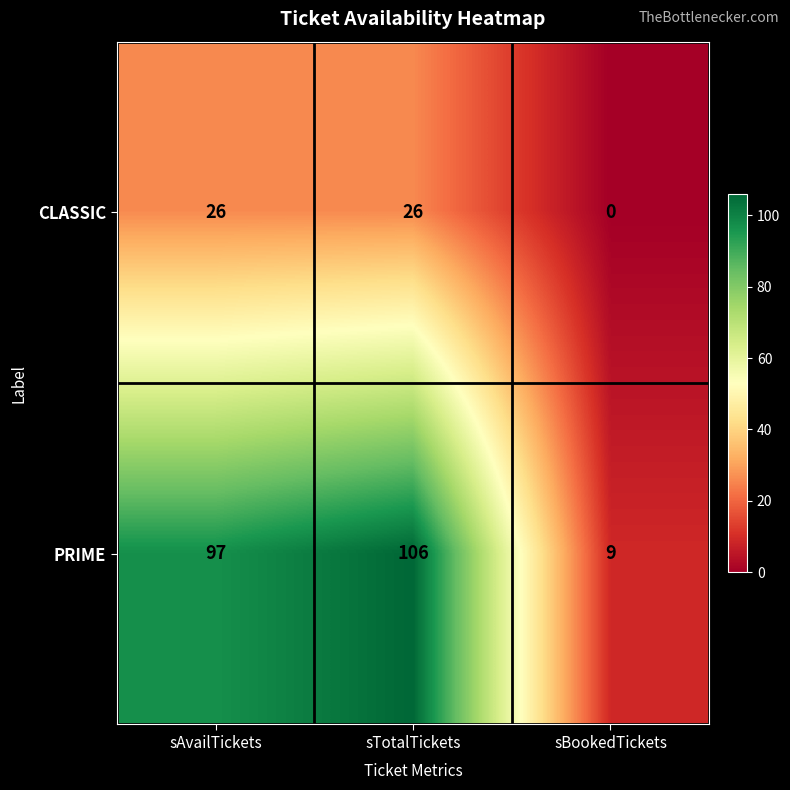

At which label does PRIME reach its minimum?

sBookedTickets